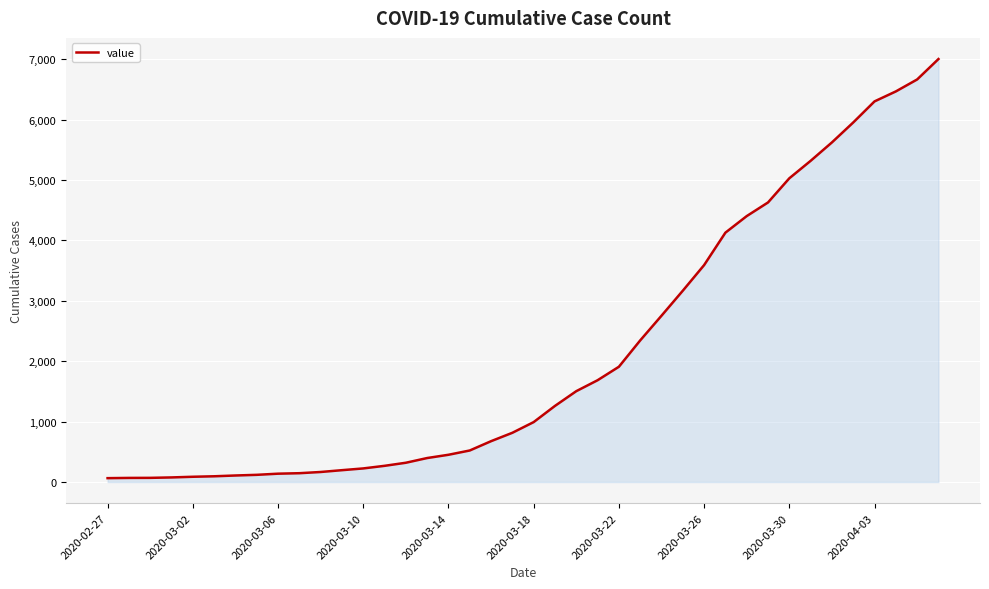

What is the difference between the maximum and minimum values?

6938